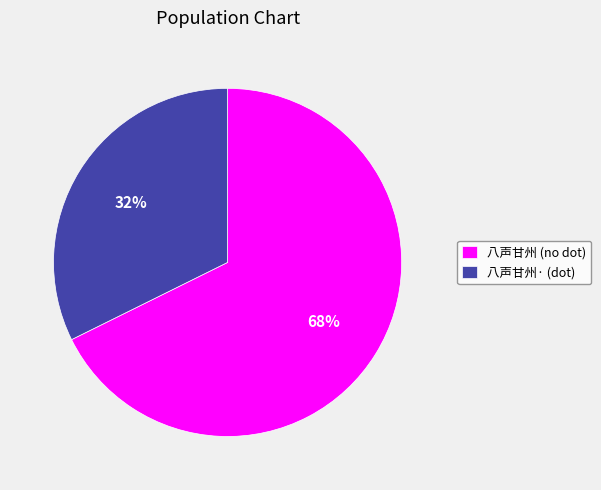

What is the largest slice in the pie chart?

八声甘州 (no dot)